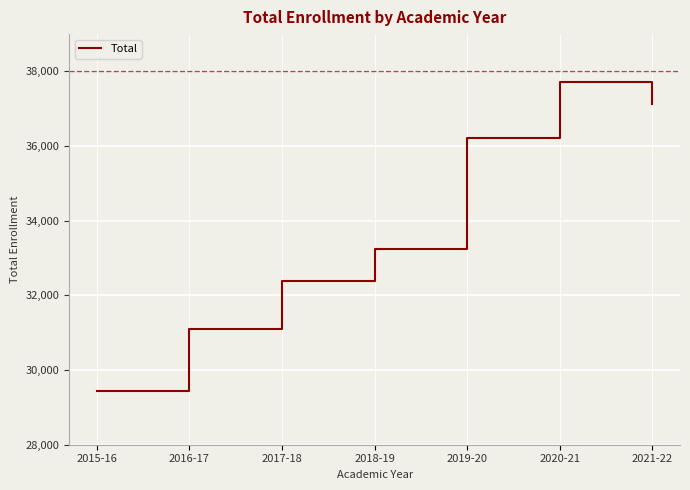

What position from the right is 2021-22?

1